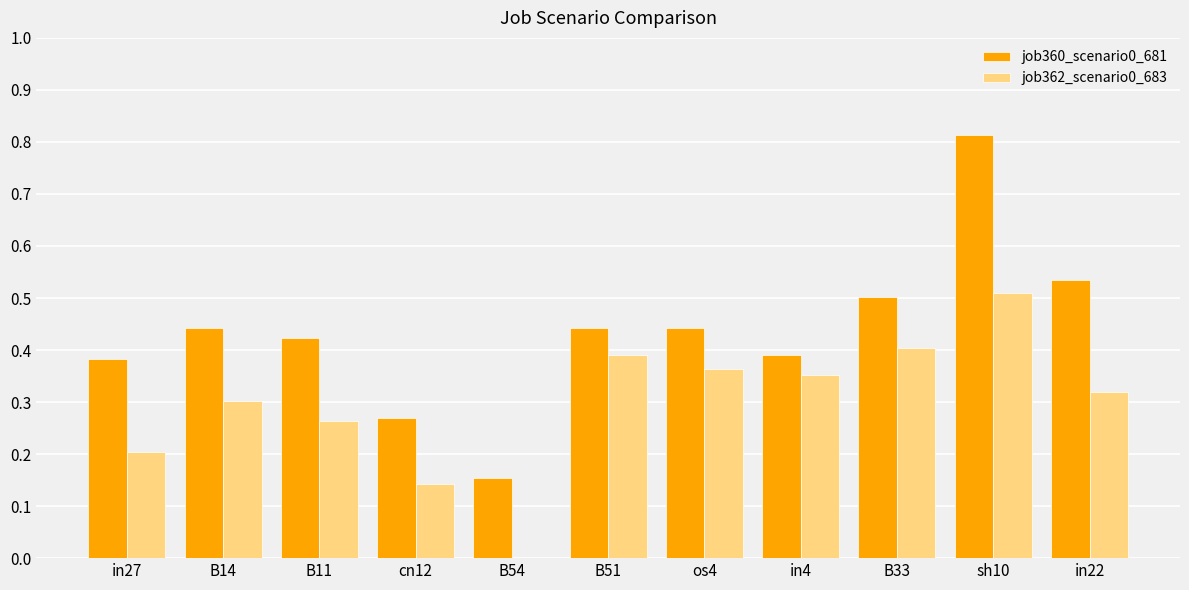

Between B54 and in22, which series saw the biggest shift?

job360_scenario0_681